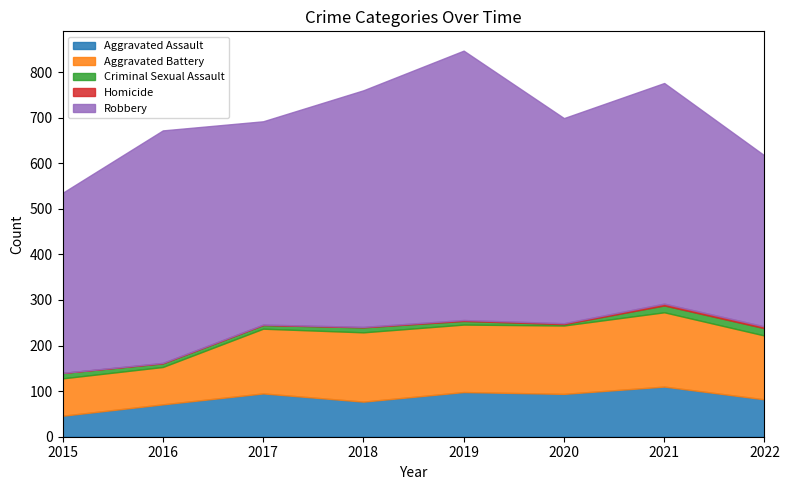

What is the maximum value for Aggravated Assault?

110